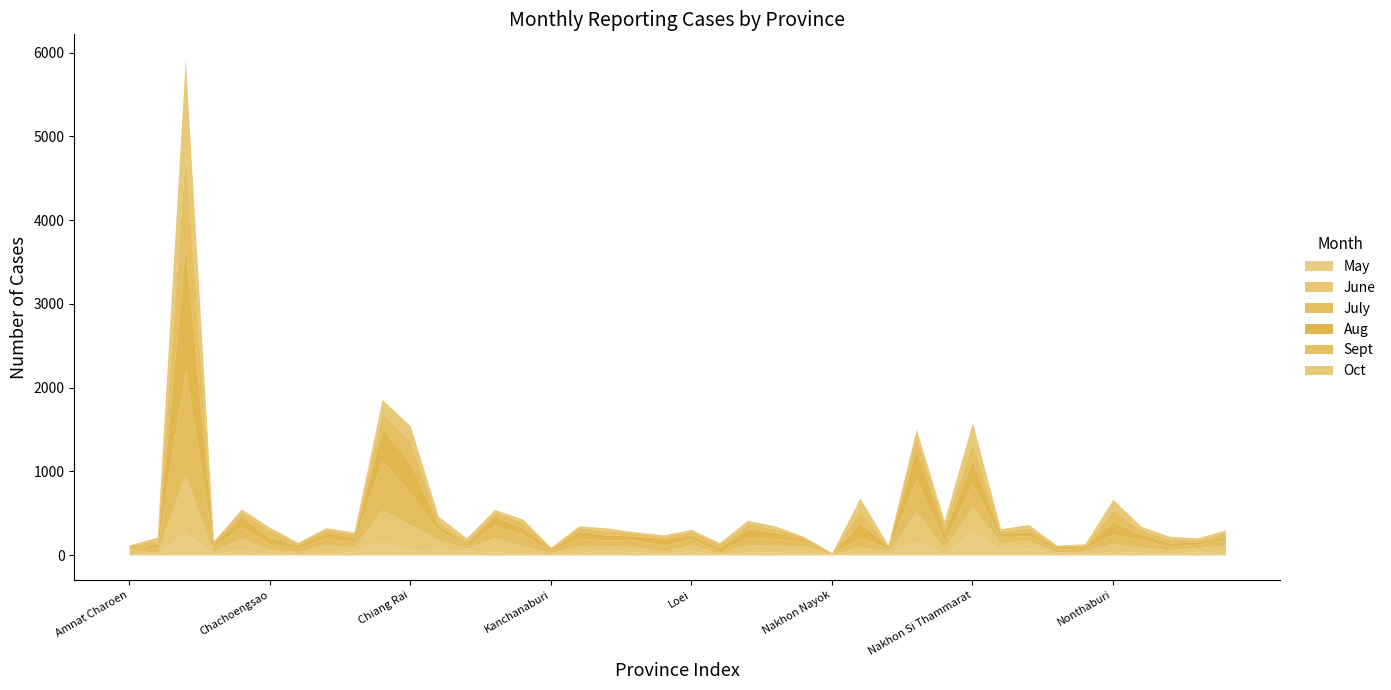

What are all the series names shown in the legend?

May, June, July, Aug, Sept, Oct